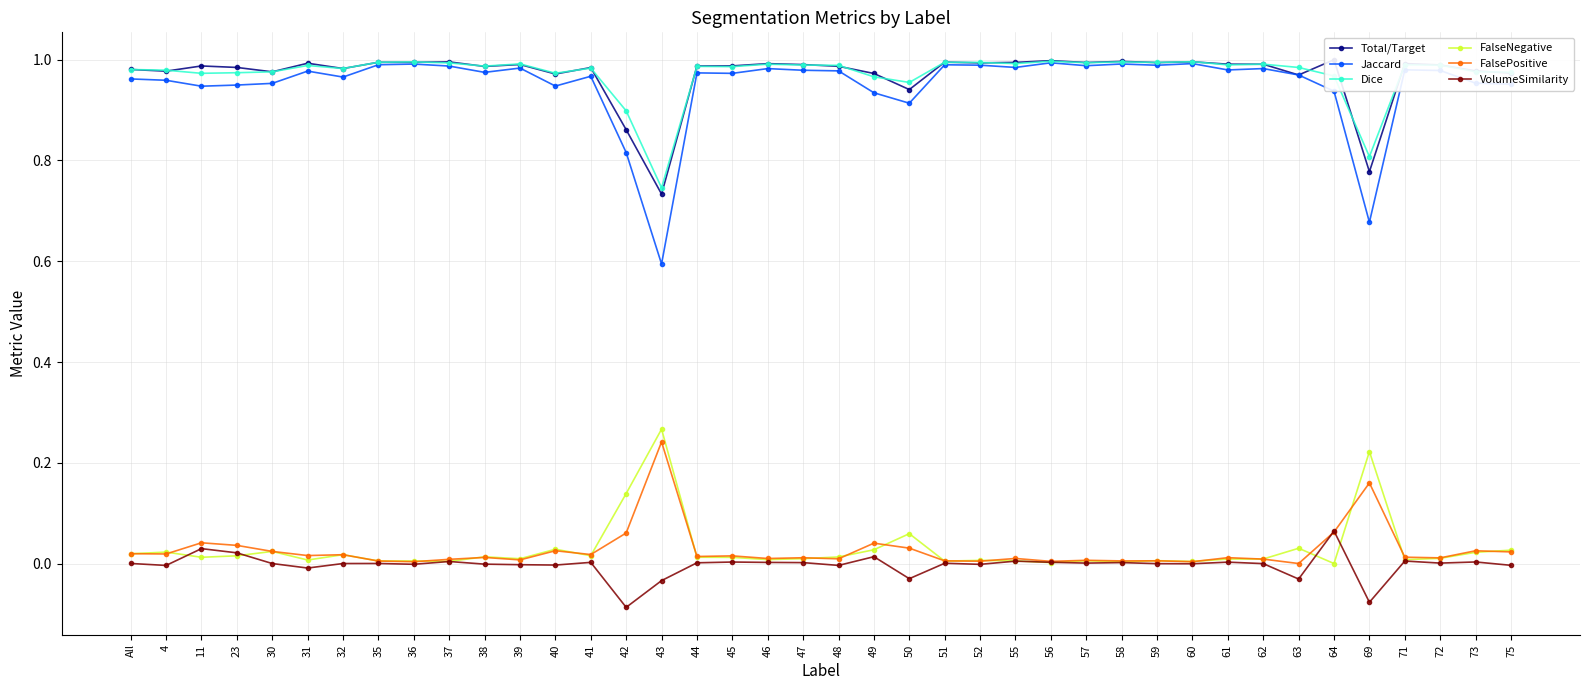

Which series has the largest total across all categories?

Dice